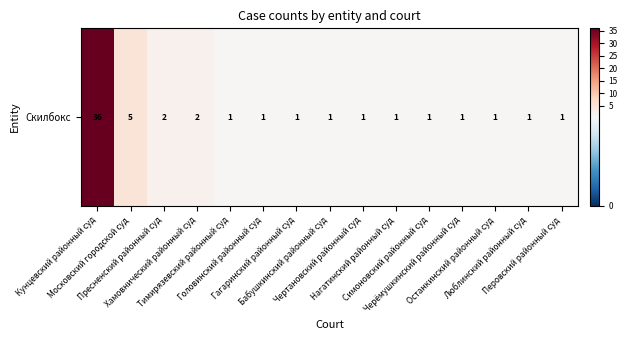

What is the sum of all values?

56